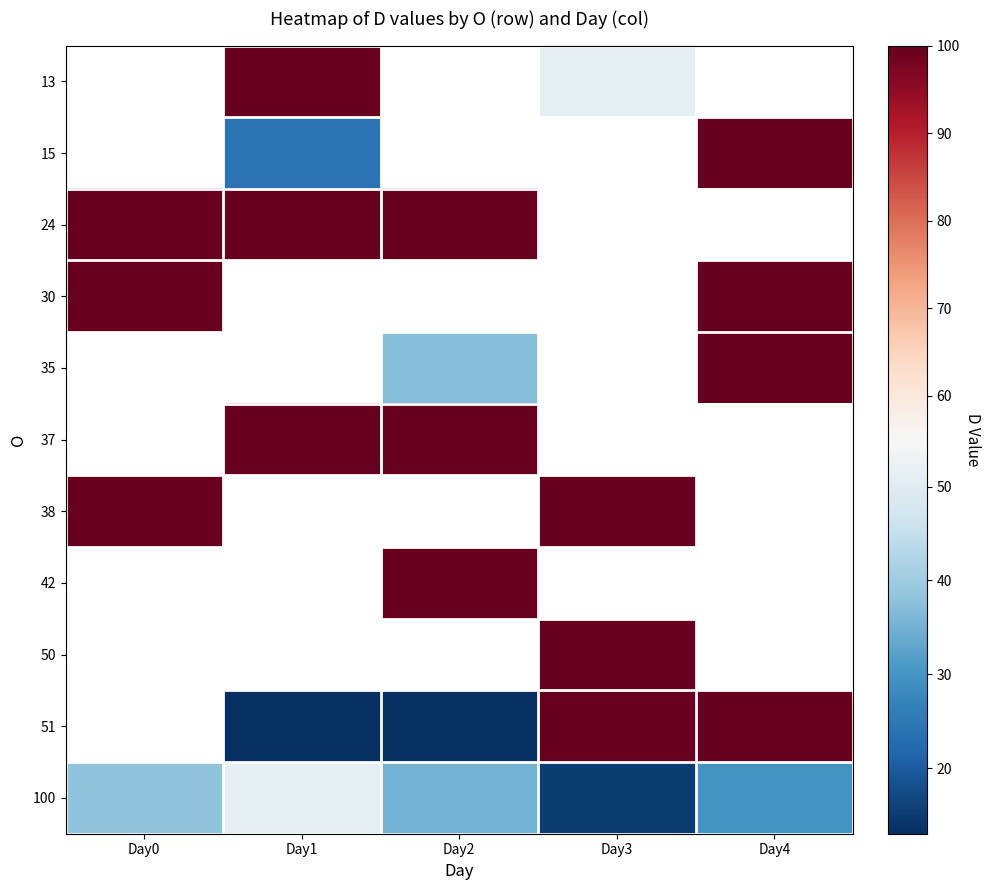

The value of 30 at Day4 is 100.0. True or false?

True